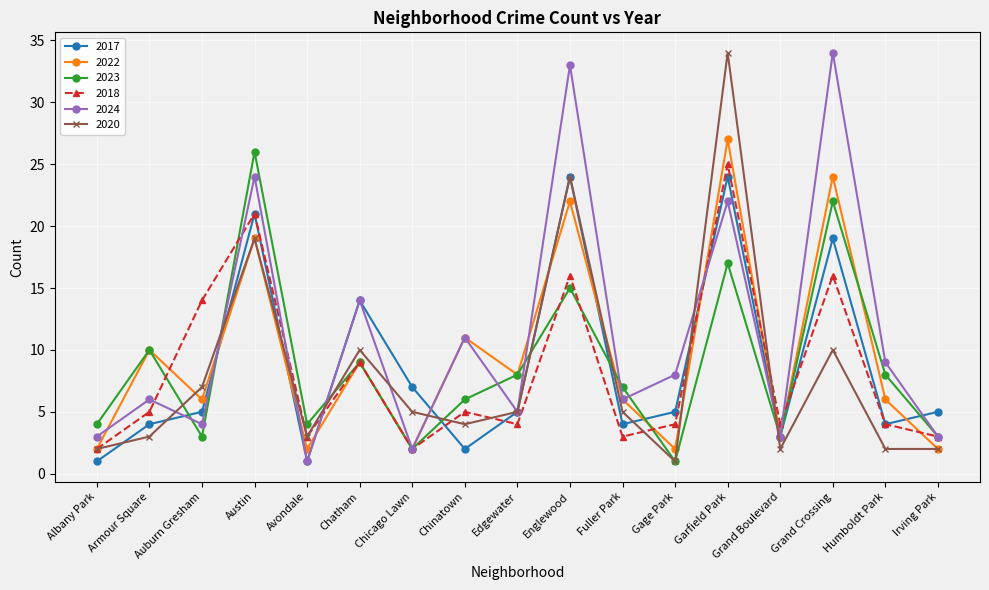

How many series are shown in this chart?

6